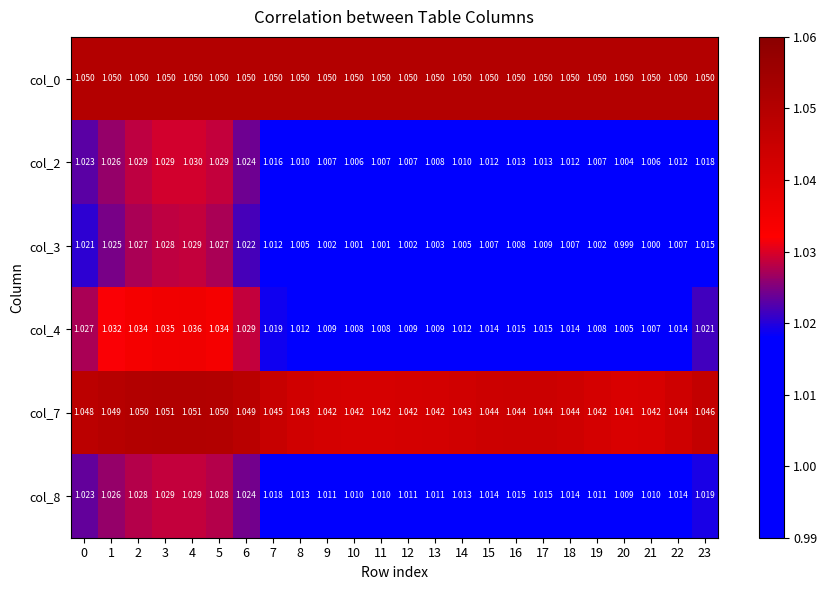

Is the value of col_7 at 20 greater than the value of col_8 at 18?

Yes